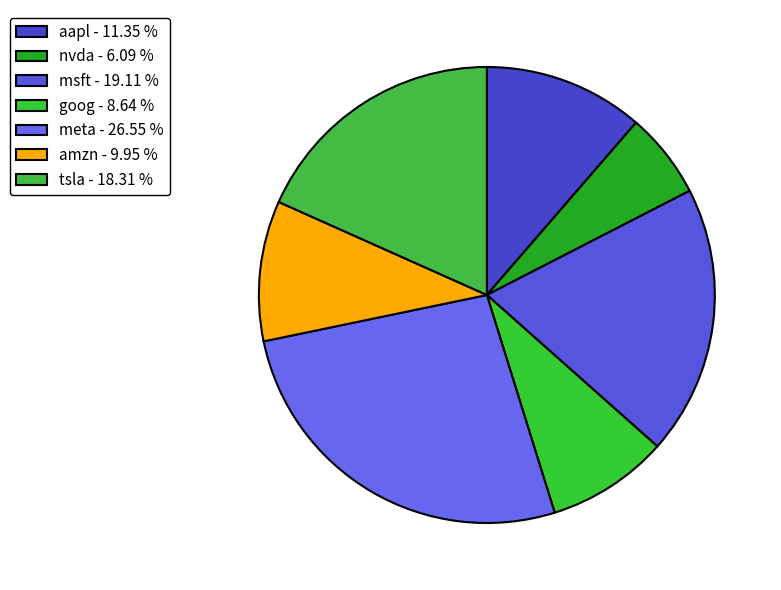

What is the largest slice in the pie chart?

meta